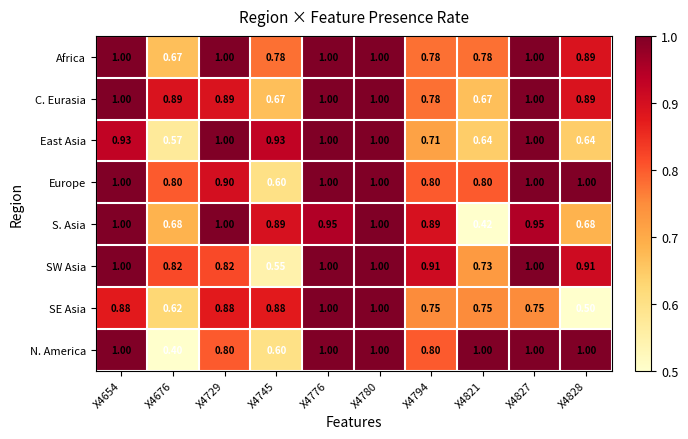

Which category has the lowest value across all series?

X4676